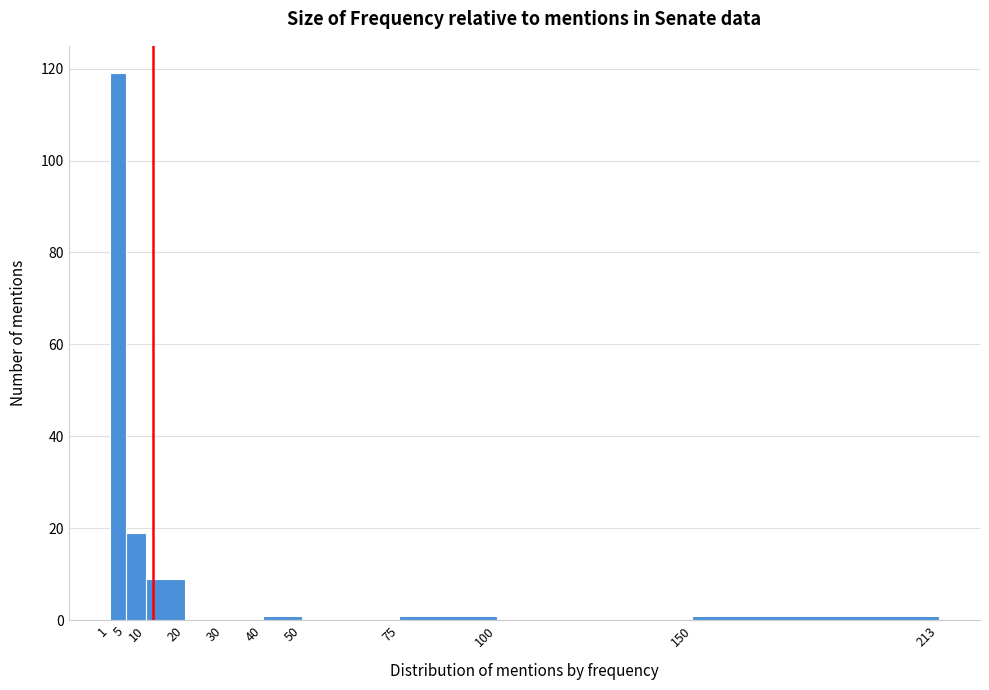

Reading left to right, list every bar in this chart as the range it spans on the x-axis followed by its height. The values are not printed on the chart, so give them approximately, as read against the axis.

1 to 5: 120
5 to 10: 20
10 to 20: 10
20 to 30: 0
30 to 40: 0
40 to 50: under 2
50 to 75: 0
75 to 100: under 2
100 to 150: 0
150 to 213: under 2